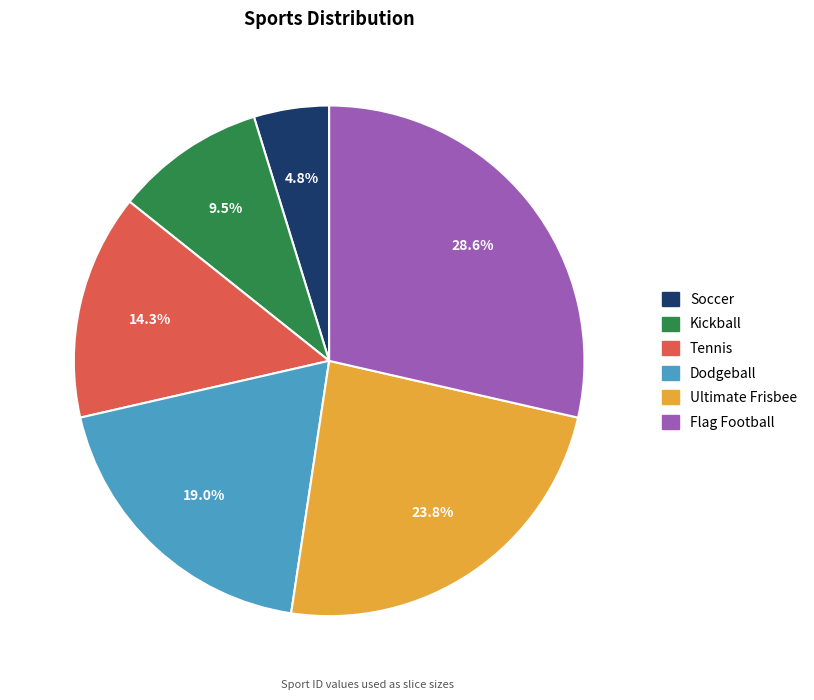

Count the number of slices in the pie.

6